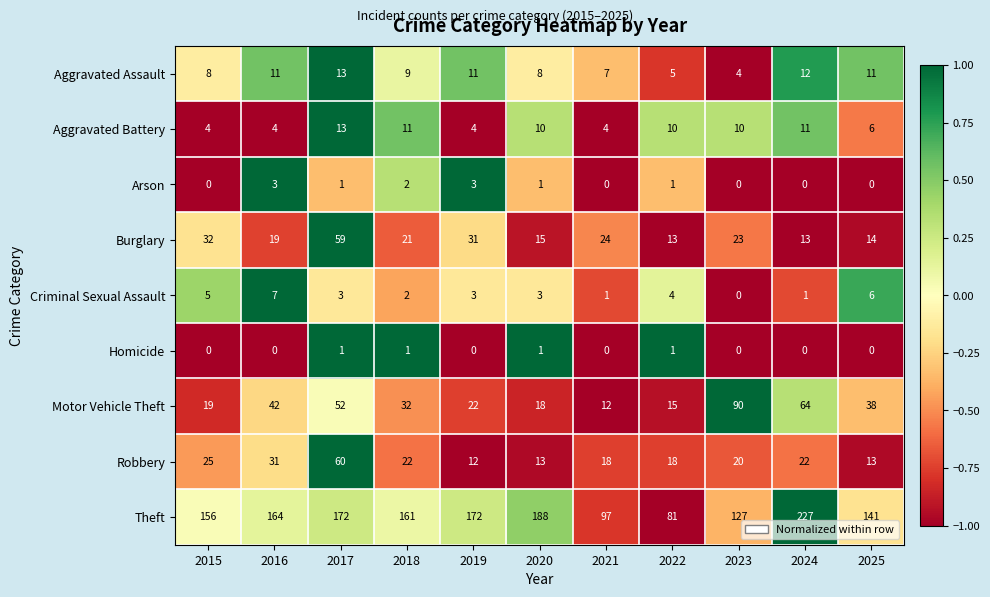

How many Criminal Sexual Assault values are between 1 and 5?

8